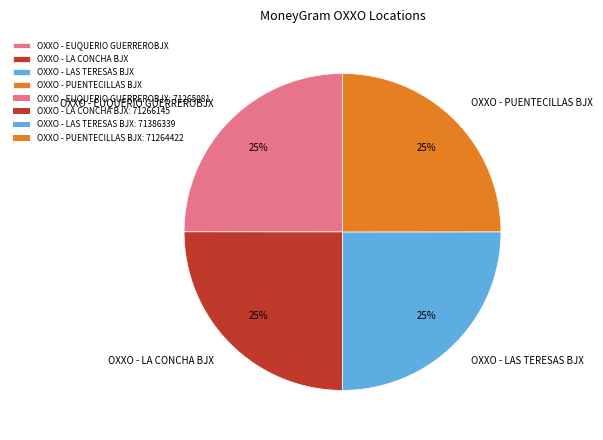

Is OXXO - PUENTECILLAS BJX the majority of the pie?

No